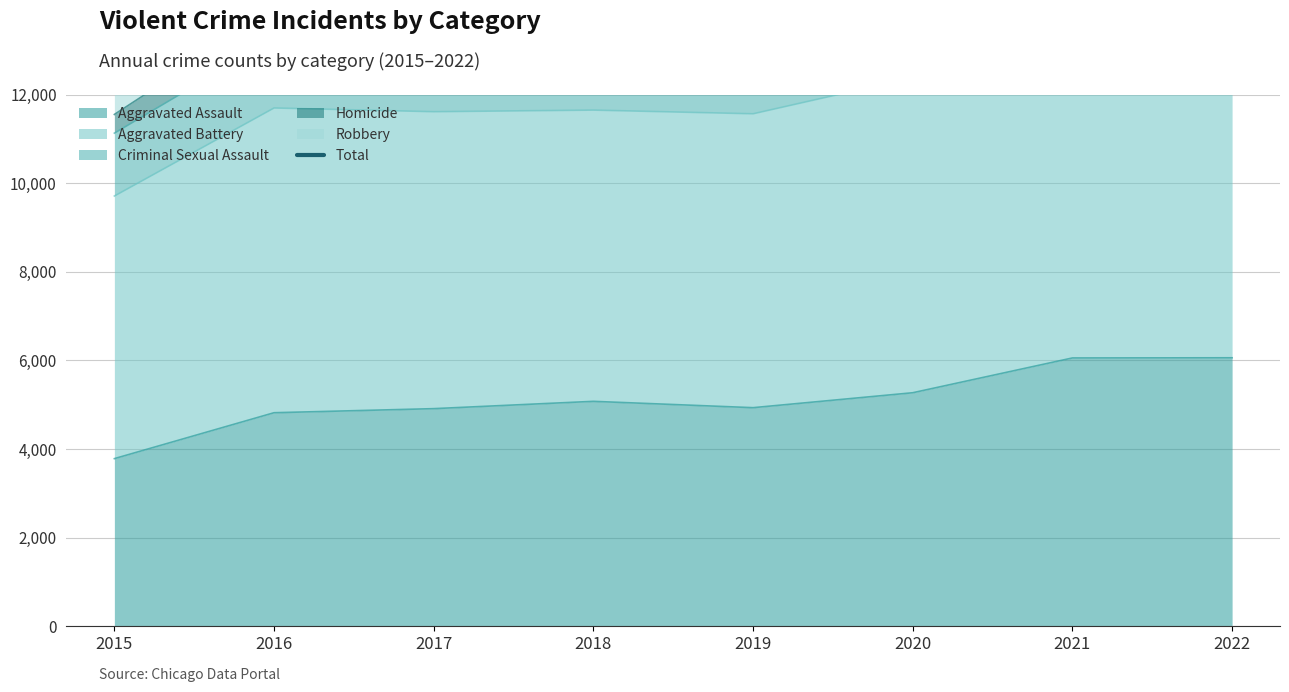

The value at 2019 is 35357. True or false?

False